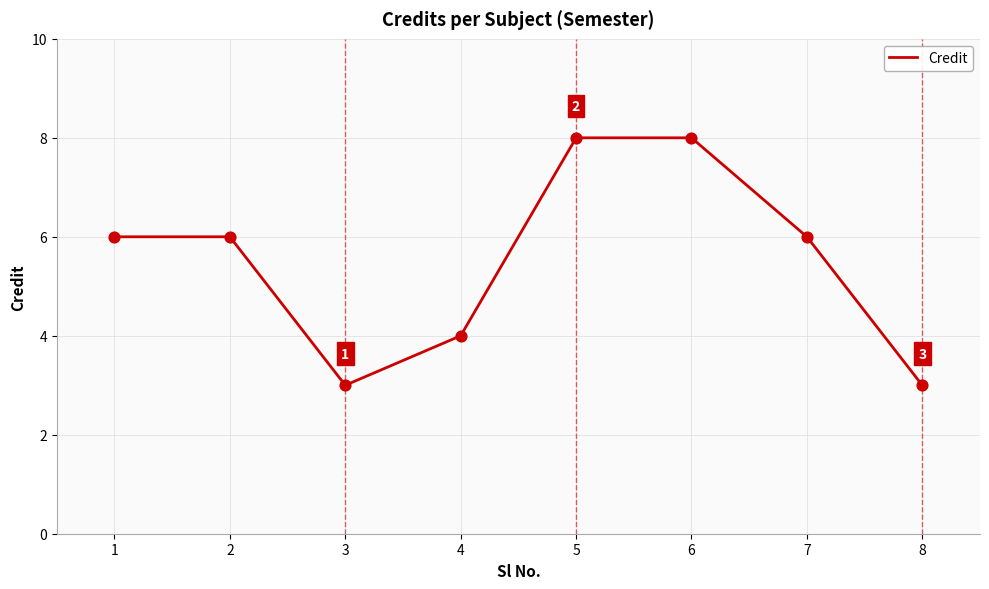

Approximately how many times larger is the value at 5 compared to 7?

1.3